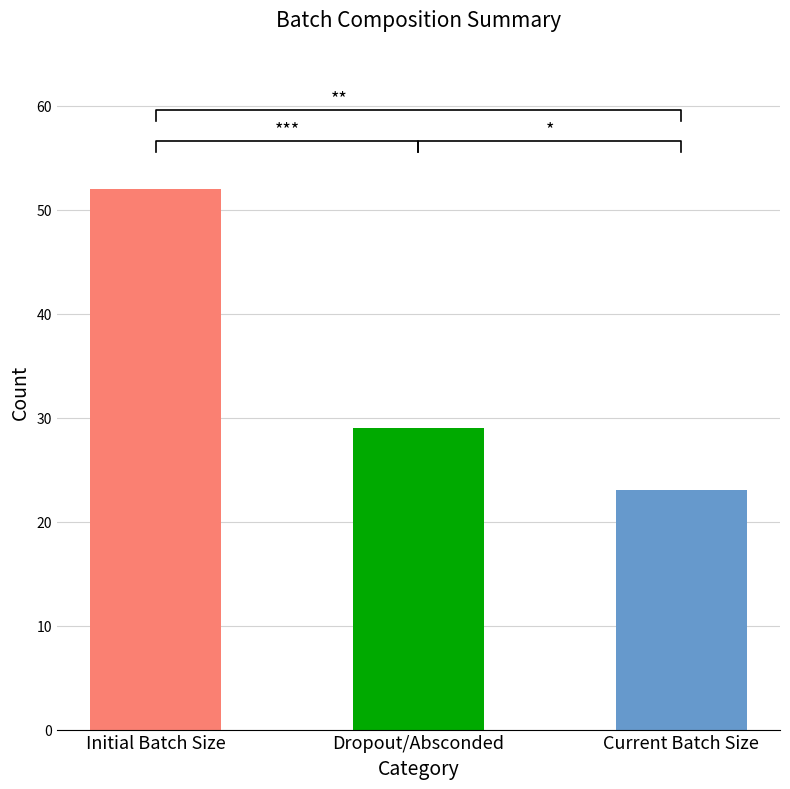

What is the maximum value shown in the chart?

52